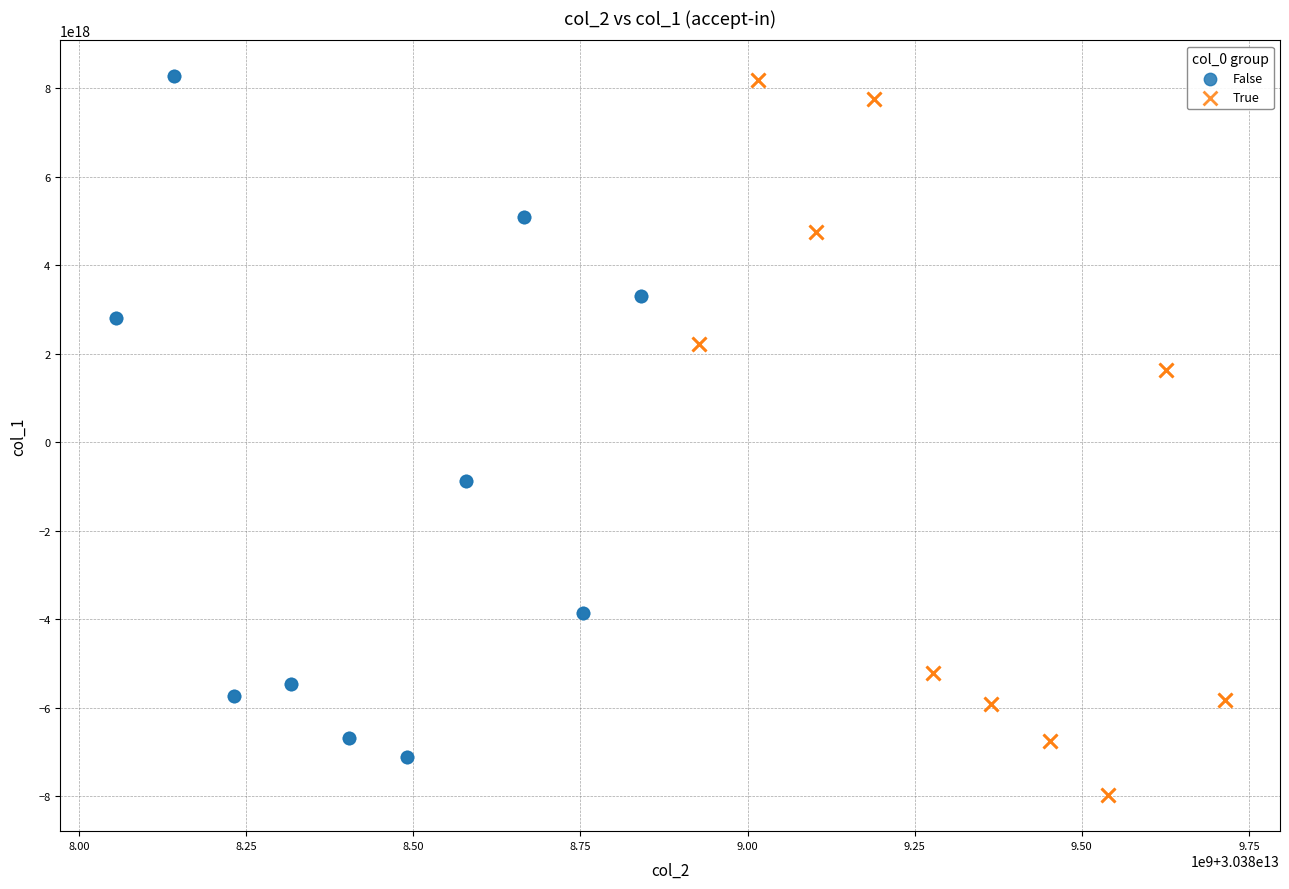

Which series reaches the minimum Y coordinate?

True